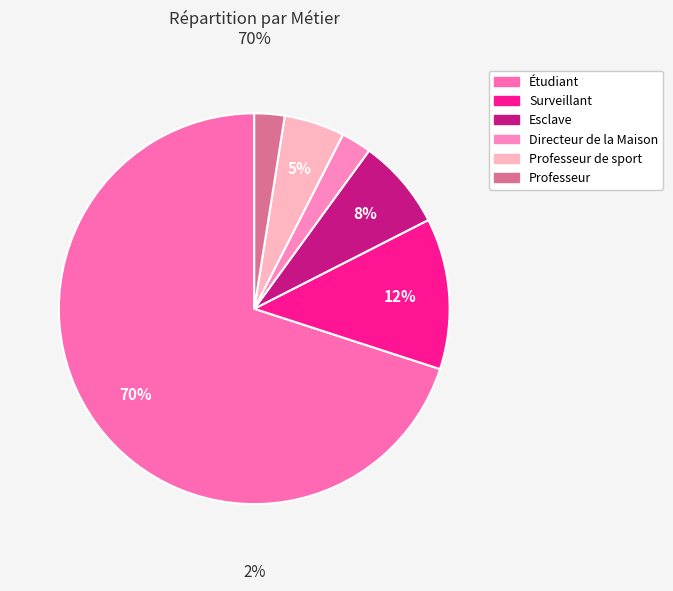

What percentage do Professeur and Directeur de la Maison together represent?

5.0%